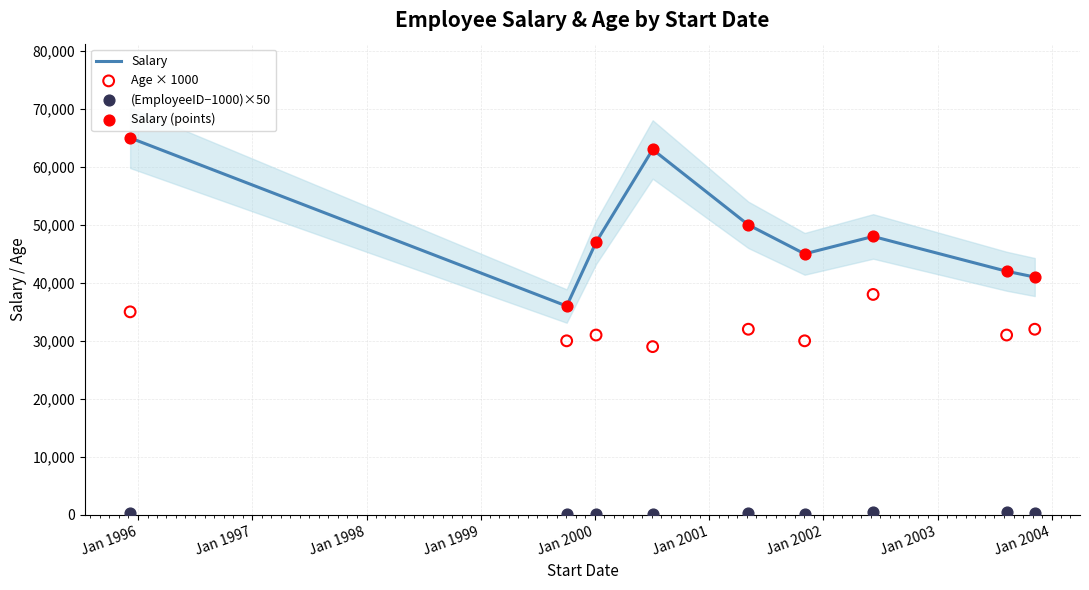

At how many categories does at least one series exceed 26445?

9